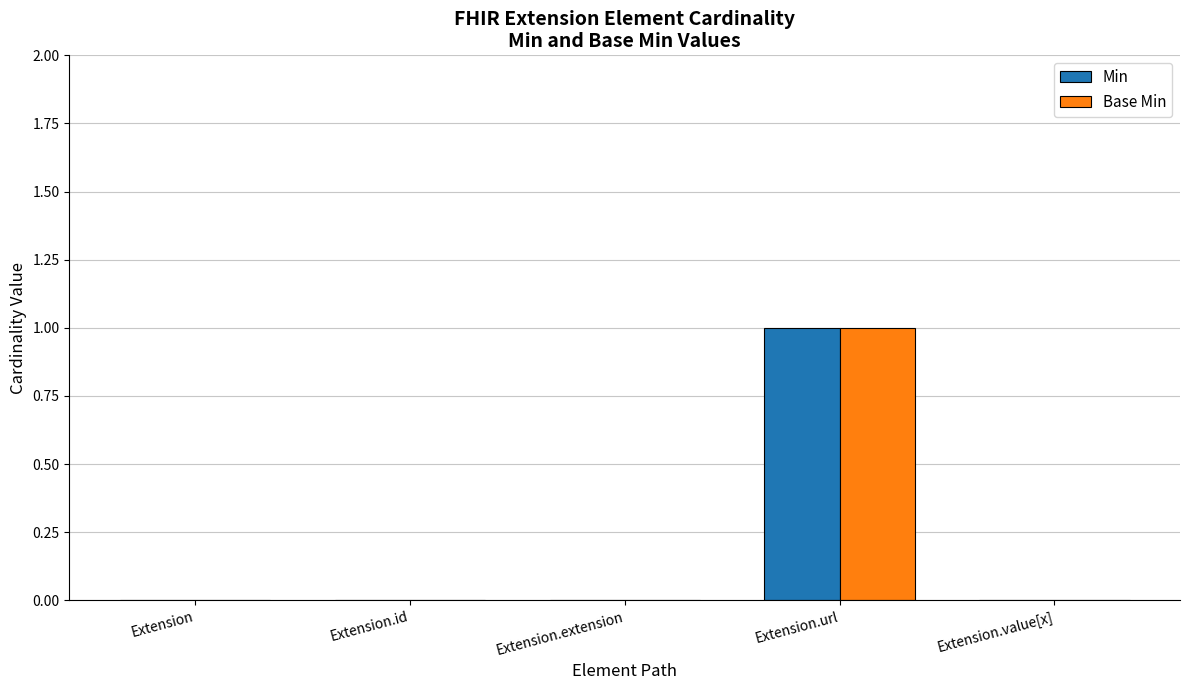

What are all the series names shown in the legend?

Min, Base Min